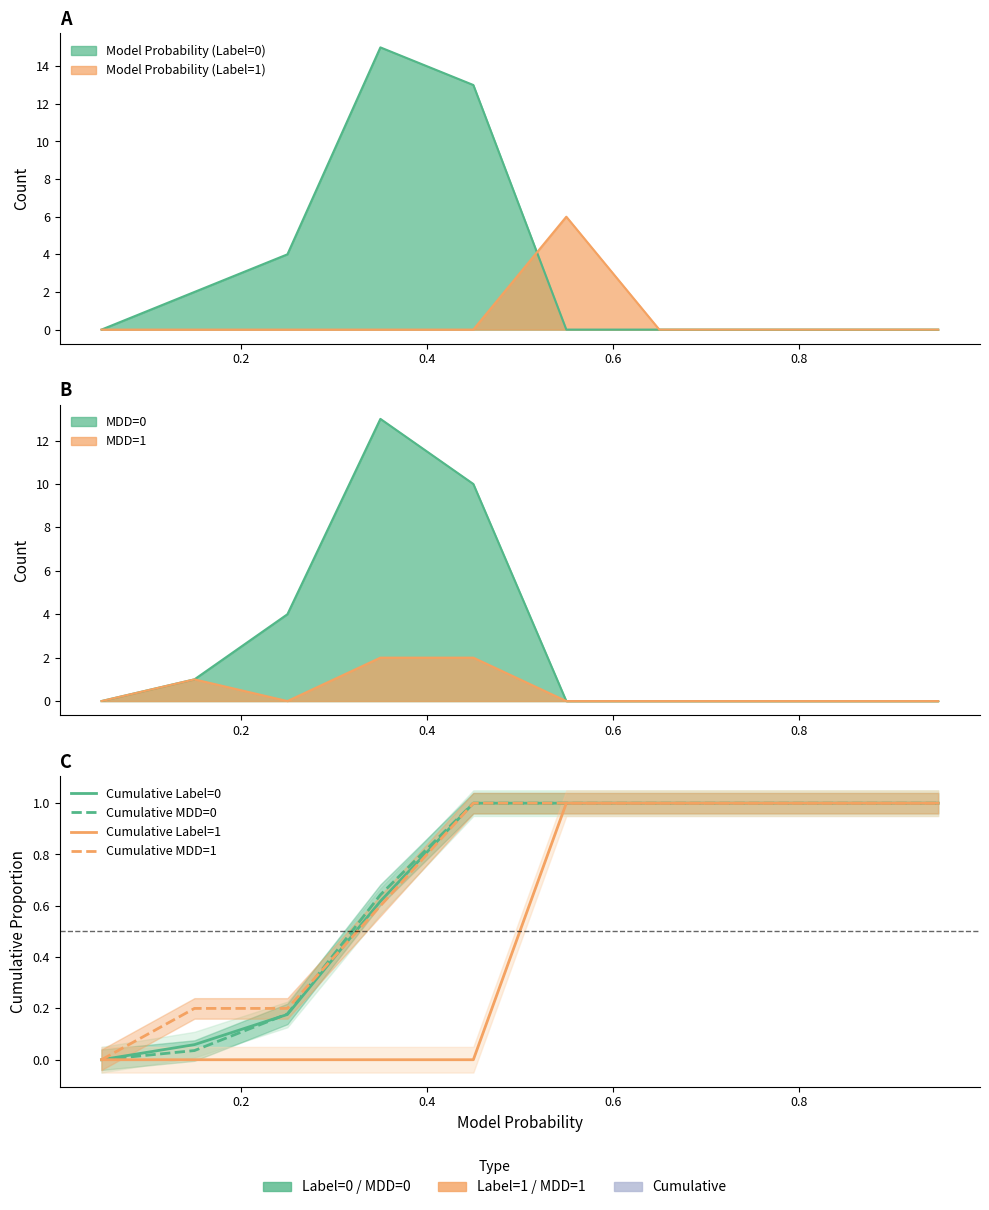

Reading left to right, what are all the values shown in this chart?

Cumulative Label=0: 0.0	0.1	0.2	0.6	1.0	1.0	1.0	1.0	1.0	1.0
Cumulative MDD=0: 0.0	0.0	0.2	0.6	1.0	1.0	1.0	1.0	1.0	1.0
Cumulative Label=1: 0.0	0.0	0.0	0.0	0.0	1.0	1.0	1.0	1.0	1.0
Cumulative MDD=1: 0.0	0.2	0.2	0.6	1.0	1.0	1.0	1.0	1.0	1.0